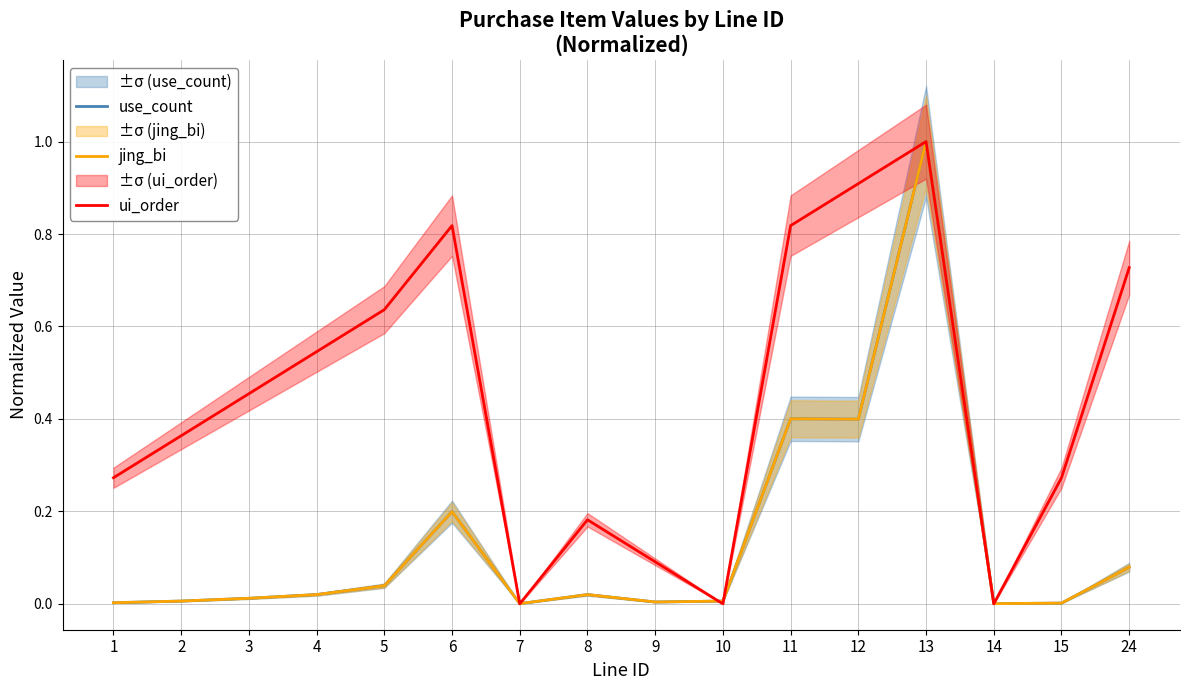

Where is the first local minimum for use_count?

7